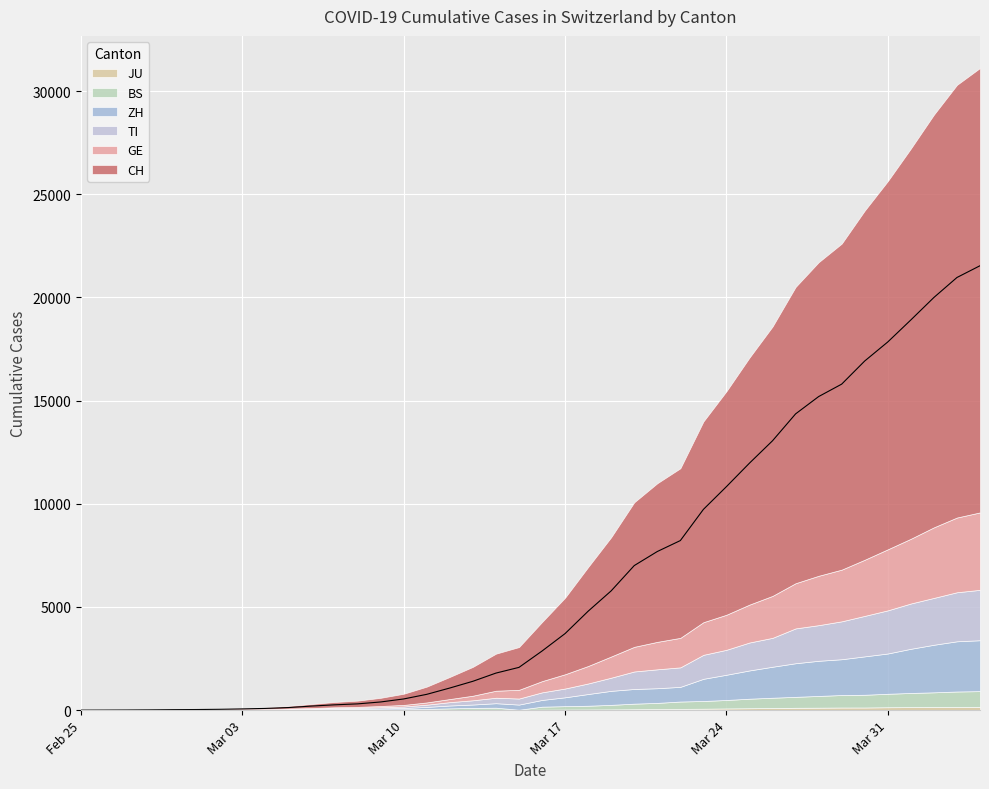

Rank the series by their maximum value, from highest to lowest.

CH, GE, ZH, TI, BS, JU